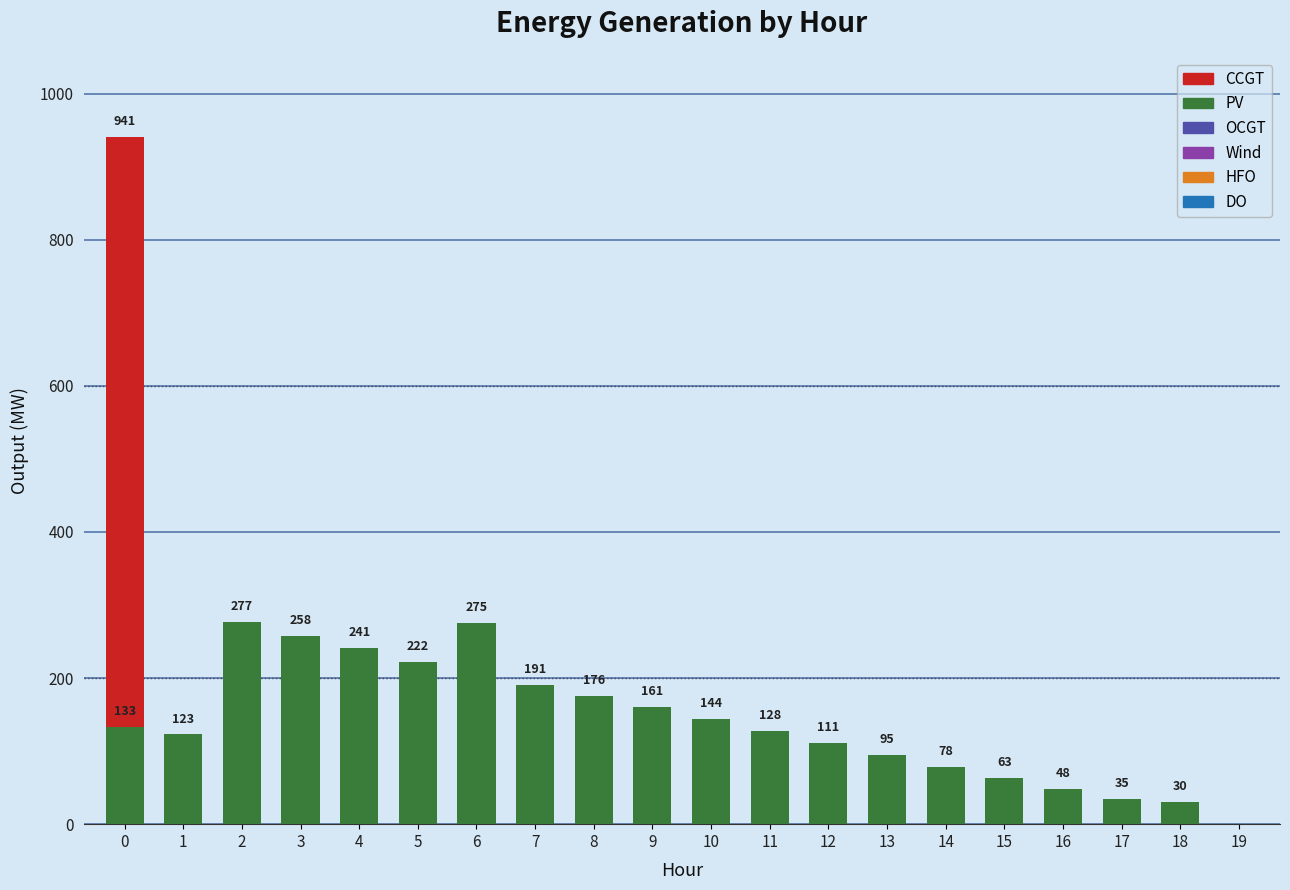

Between 12 and 15, which series saw the biggest shift?

PV